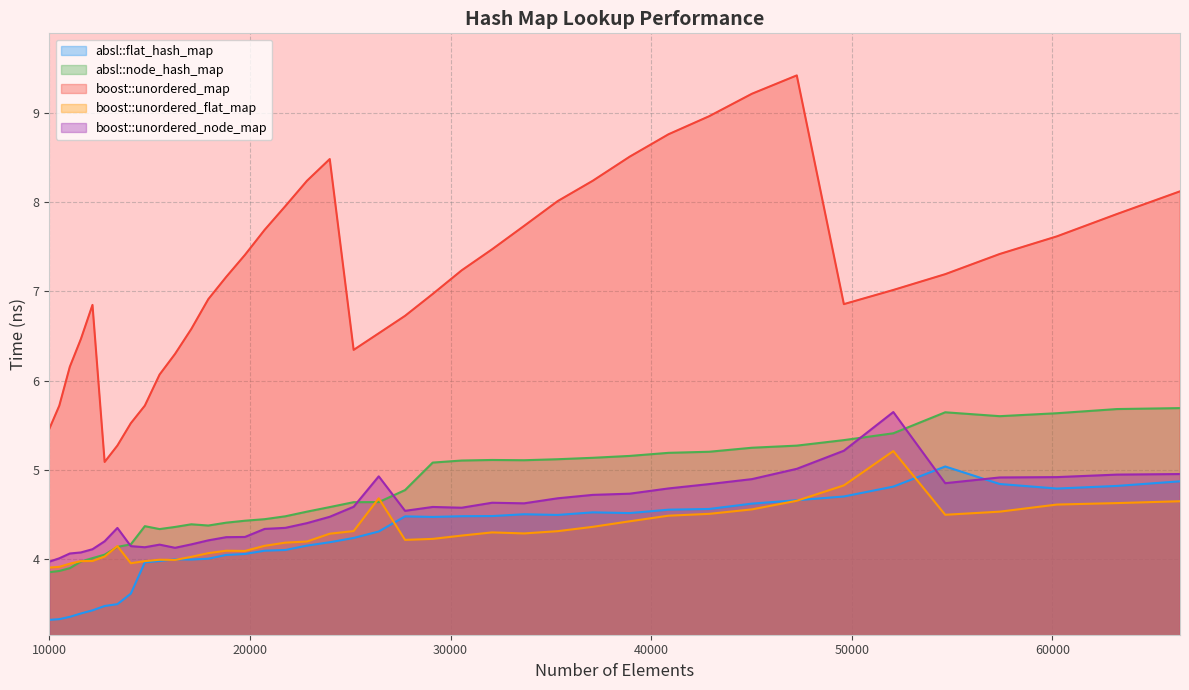

Which series changed the most between 12760 and 27733?

boost::unordered_map